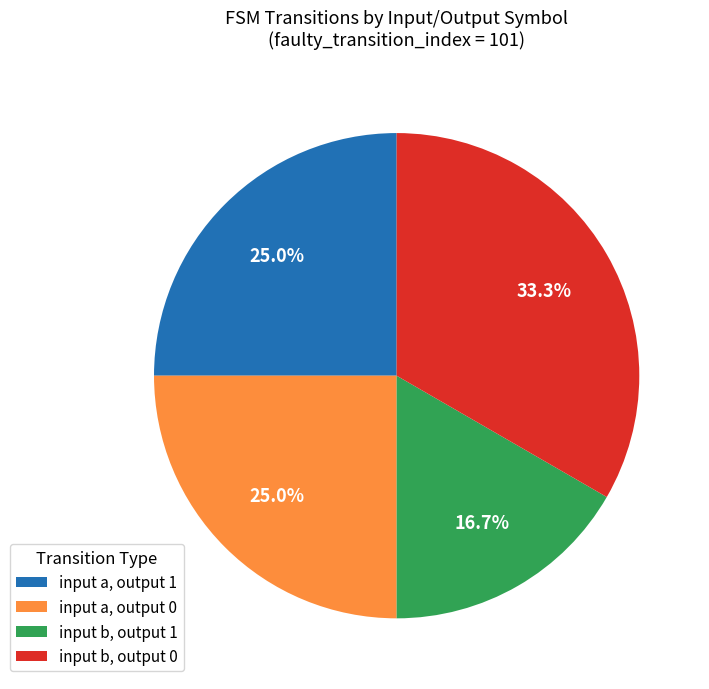

Is there any slice that represents more than half of the pie?

No